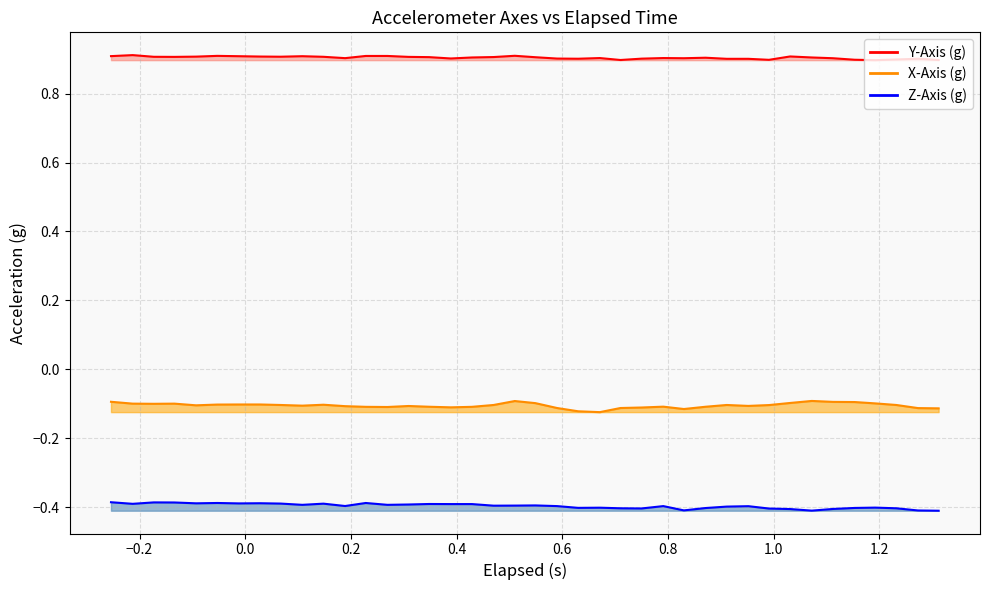

What is the maximum value shown in the chart?

0.9